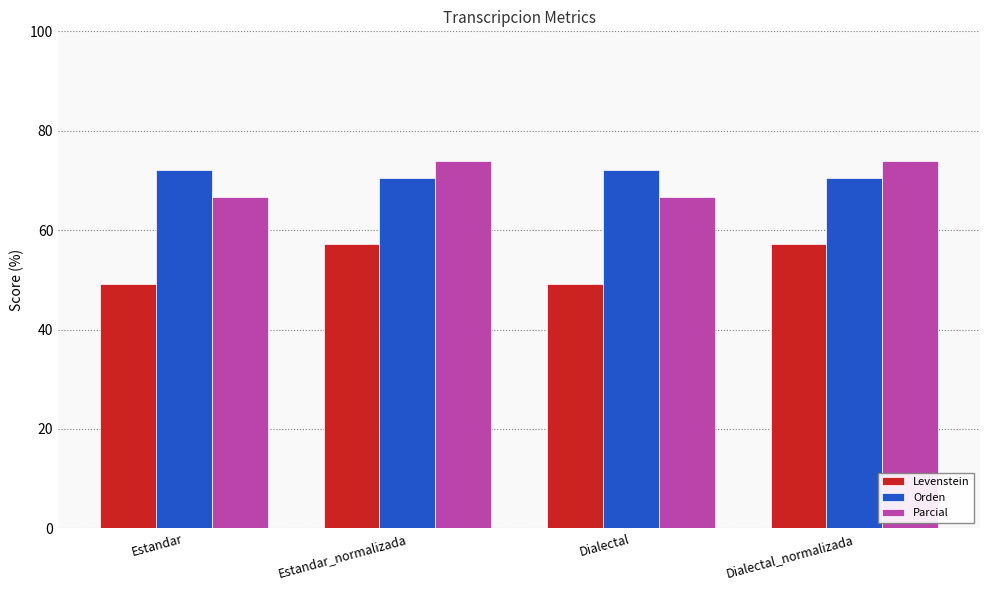

What is the label of the 1st bar from the right?

Dialectal_normalizada